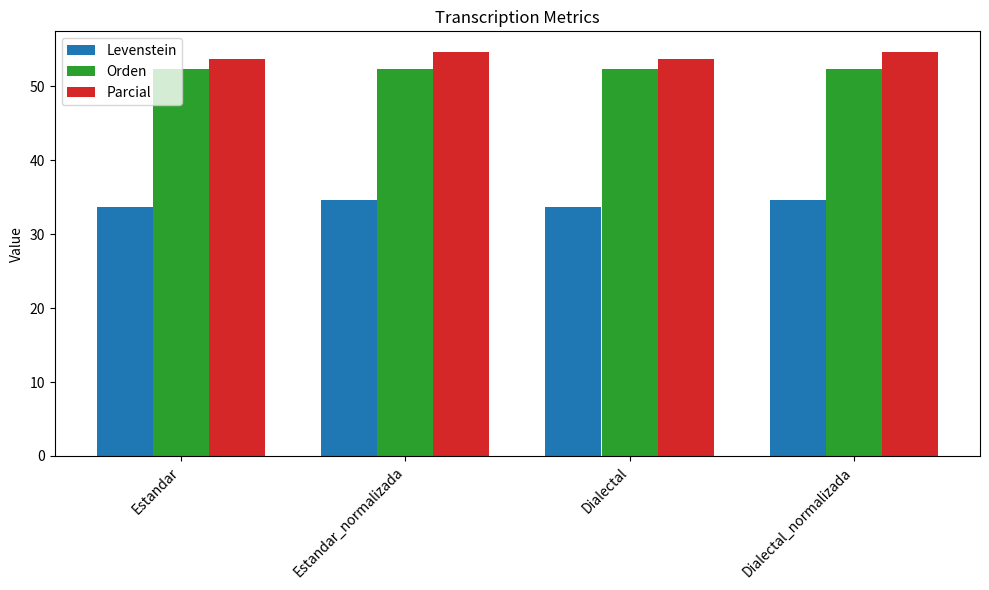

What is the difference between the highest and lowest values at Estandar_normalizada?

20.1